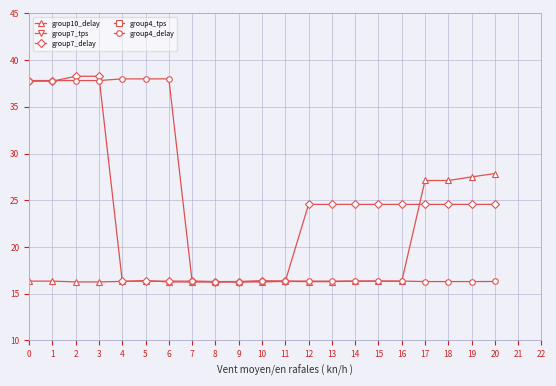

What are all the series names shown in the legend?

group10_delay, group7_tps, group7_delay, group4_tps, group4_delay